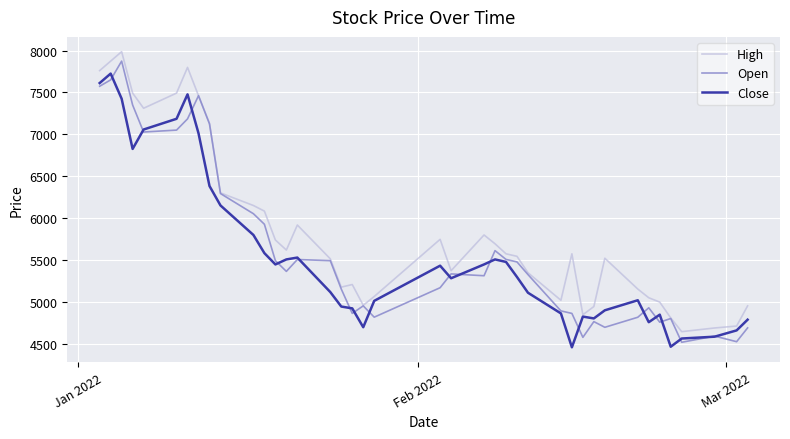

Which series has the largest total across all categories?

High